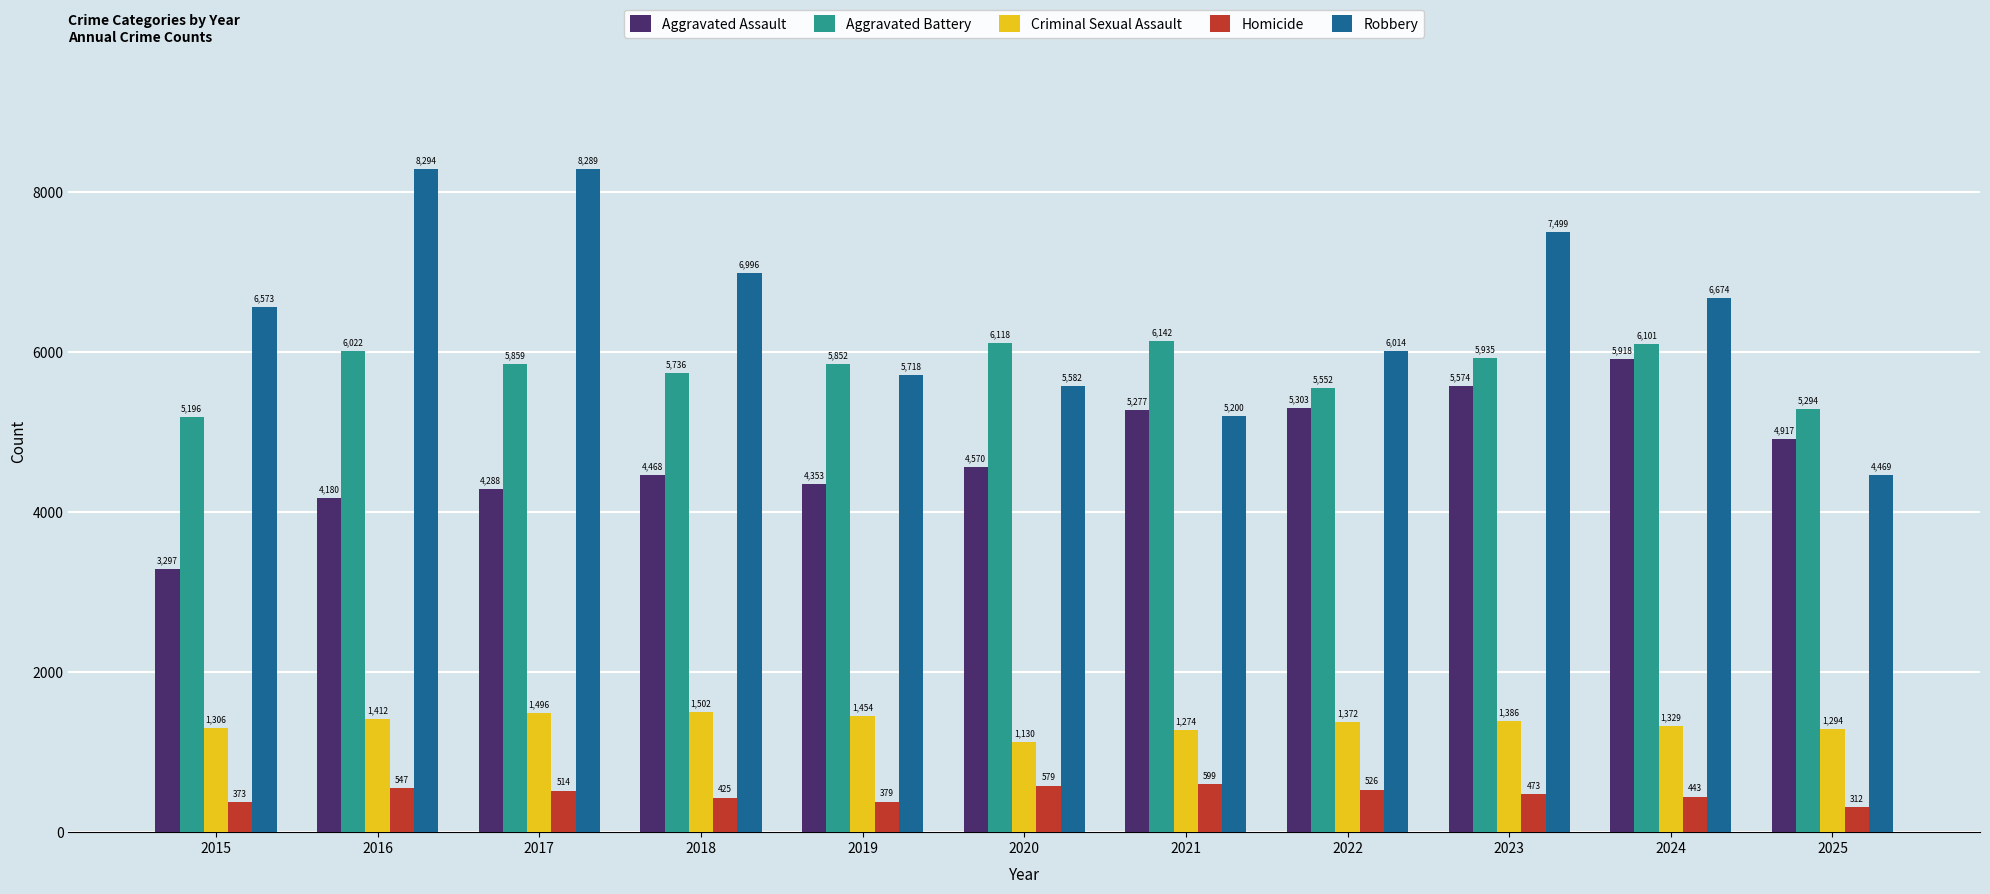

What is the approximate value of Homicide at 2018?

425